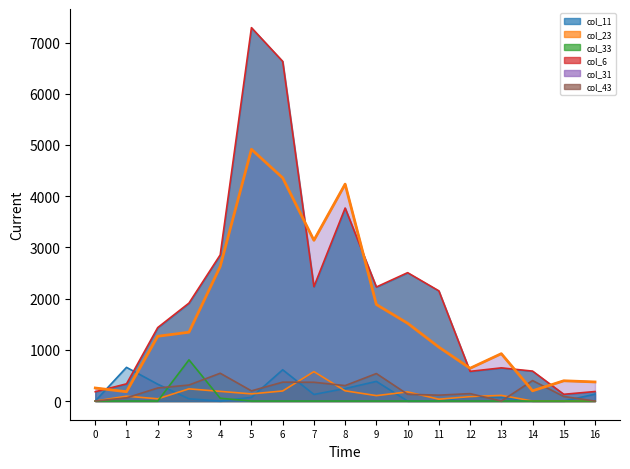

How many values in the col_33 series exceed 0?

2